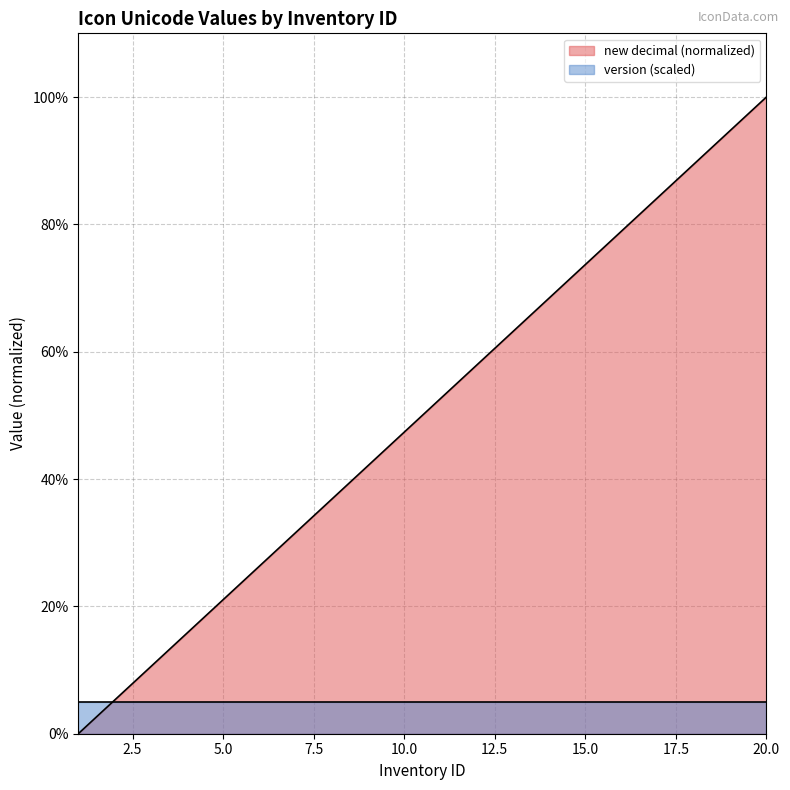

What is the approximate value at 10?

47.4